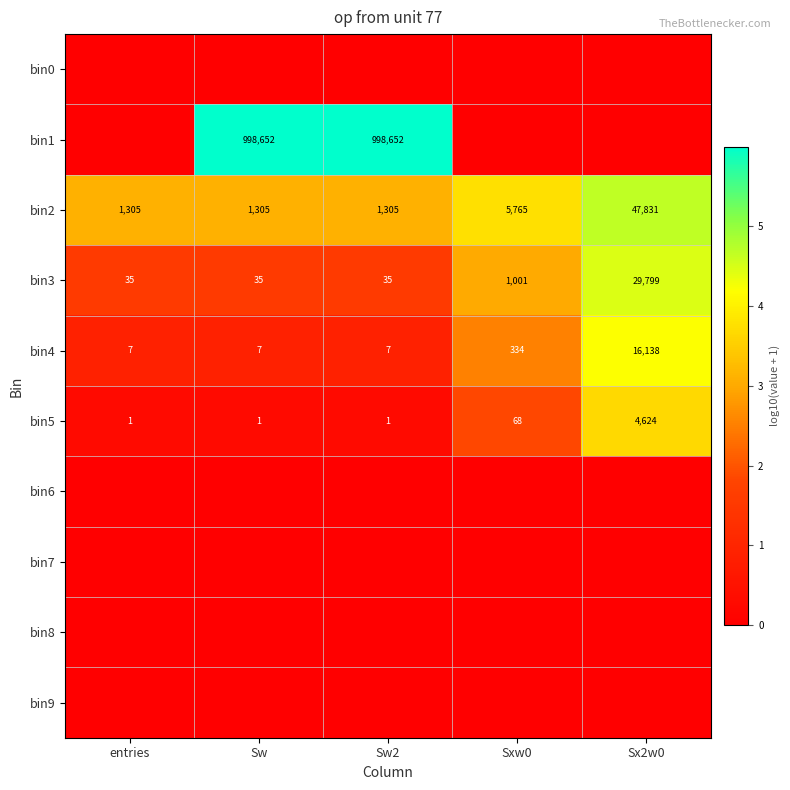

What is the maximum value for bin3?

29799